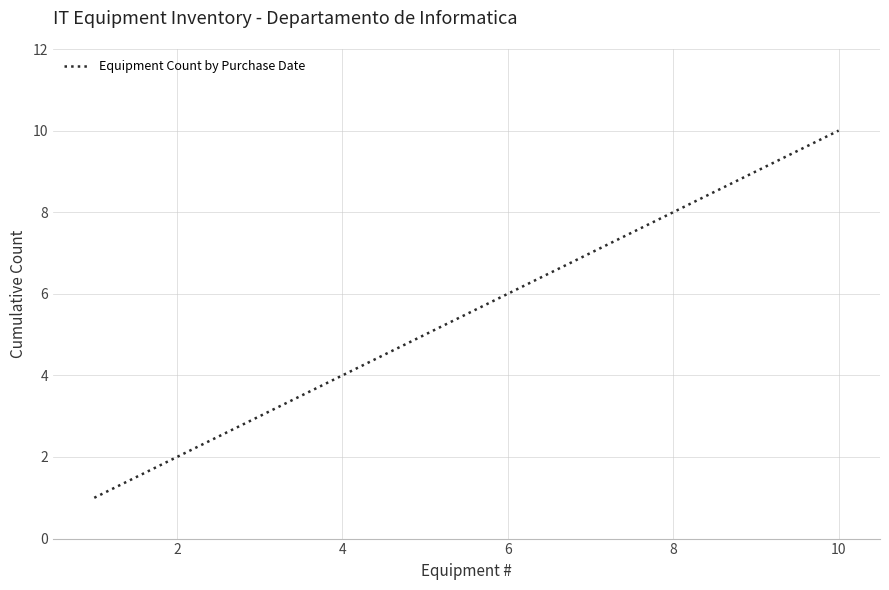

What is the maximum value shown in the chart?

10